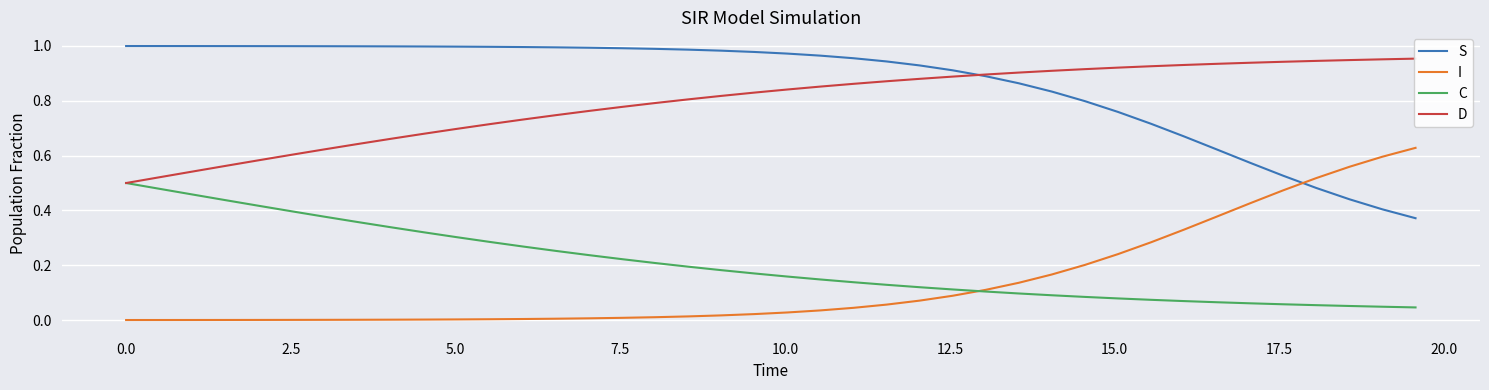

Reading right to left, list all the values displayed in this chart.

S: 0.4	0.4	0.4	0.5	0.5	0.6	0.6	0.7	0.7	0.8	0.8	0.8	0.9	0.9	0.9	0.9	0.9	1.0	1.0	1.0	1.0	1.0	1.0	1.0	1.0	1.0	1.0	1.0	1.0	1.0	1.0	1.0	1.0	1.0	1.0	1.0	1.0	1.0	1.0	1.0
I: 0.6	0.6	0.6	0.5	0.5	0.4	0.4	0.3	0.3	0.2	0.2	0.2	0.1	0.1	0.1	0.1	0.1	0.0	0.0	0.0	0.0	0.0	0.0	0.0	0.0	0.0	0.0	0.0	0.0	0.0	0.0	0.0	0.0	0.0	0.0	0.0	0.0	0.0	0.0	0.0
C: 0.0	0.0	0.1	0.1	0.1	0.1	0.1	0.1	0.1	0.1	0.1	0.1	0.1	0.1	0.1	0.1	0.1	0.1	0.1	0.2	0.2	0.2	0.2	0.2	0.2	0.2	0.3	0.3	0.3	0.3	0.3	0.3	0.4	0.4	0.4	0.4	0.4	0.5	0.5	0.5
D: 1.0	1.0	0.9	0.9	0.9	0.9	0.9	0.9	0.9	0.9	0.9	0.9	0.9	0.9	0.9	0.9	0.9	0.9	0.9	0.8	0.8	0.8	0.8	0.8	0.8	0.8	0.7	0.7	0.7	0.7	0.7	0.7	0.6	0.6	0.6	0.6	0.6	0.5	0.5	0.5